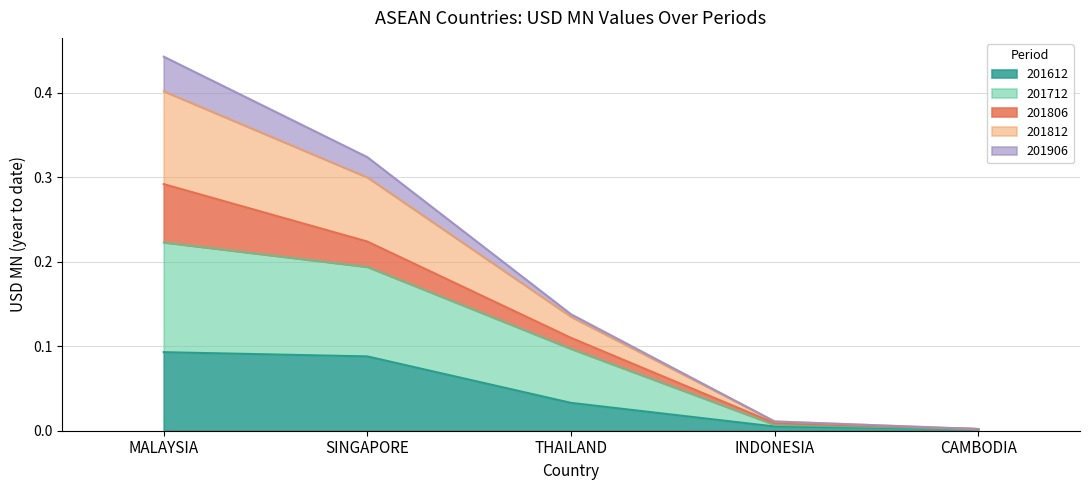

At which category does the chart reach its minimum across all series?

CAMBODIA